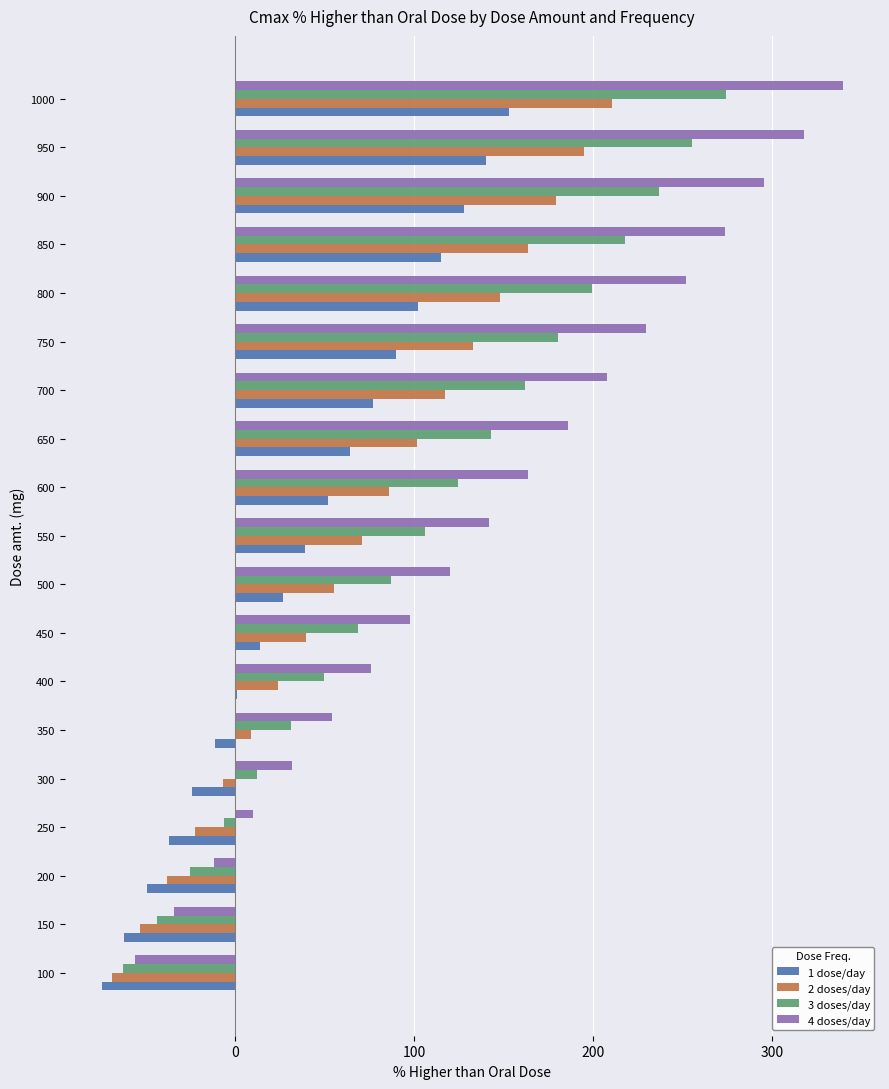

What is the sum of the 1 dose/day values at 800 and 600?

154.2